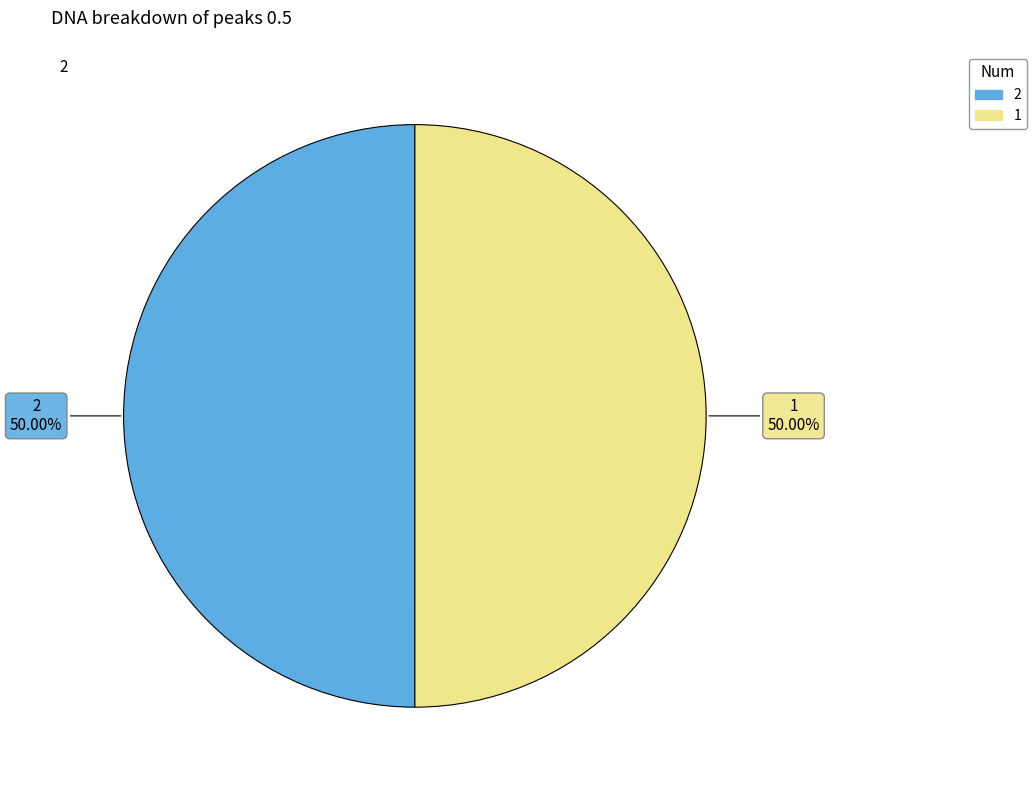

Is the sum of 2 and 1 greater than half?

Yes